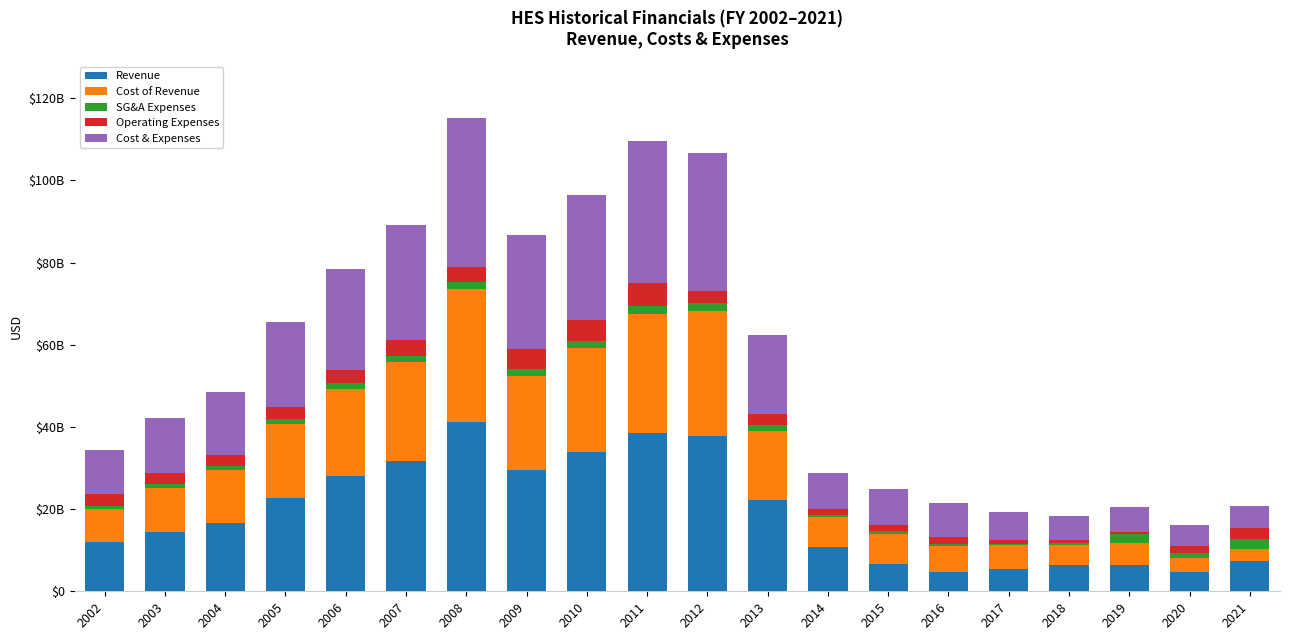

What is the average value of the Cost of Revenue series?

14750500000